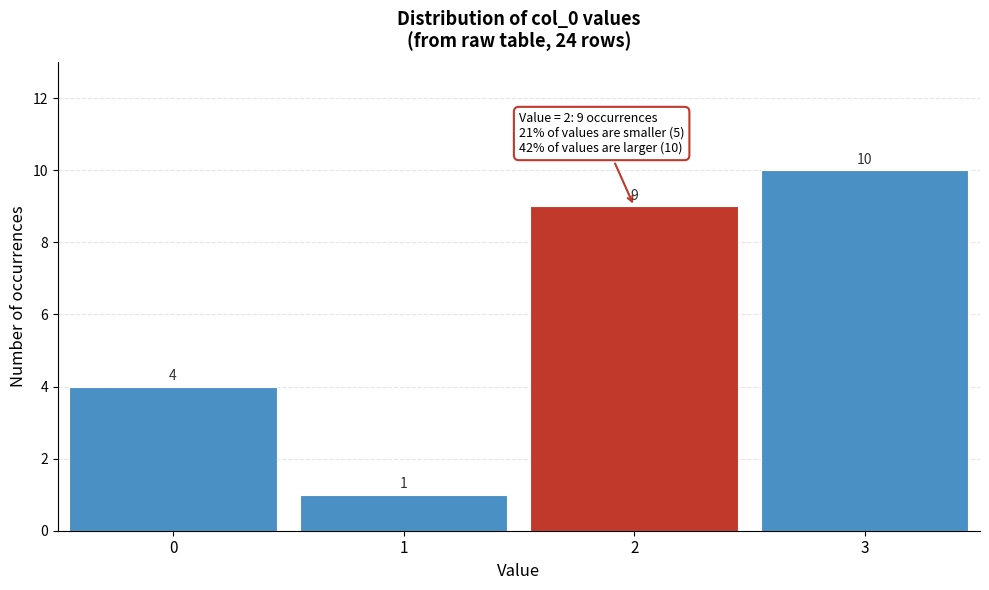

Reading left to right, what are all the values shown in this chart?

0=4	1=1	2=9	3=10